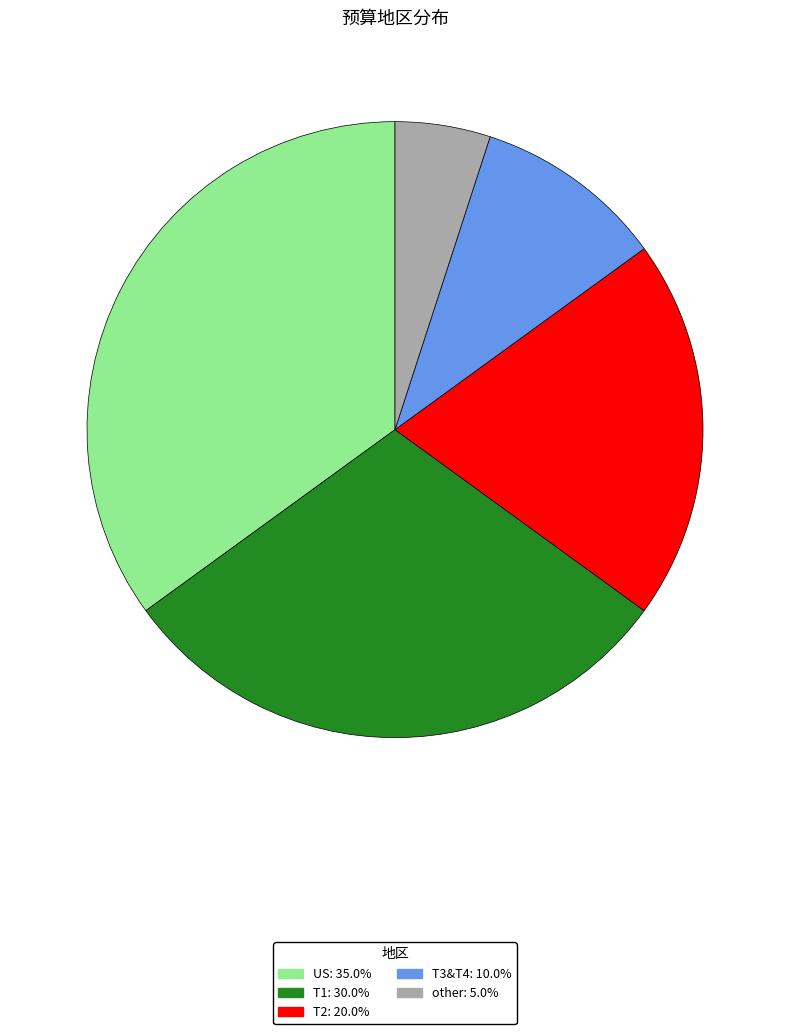

Does any single category account for the majority?

No